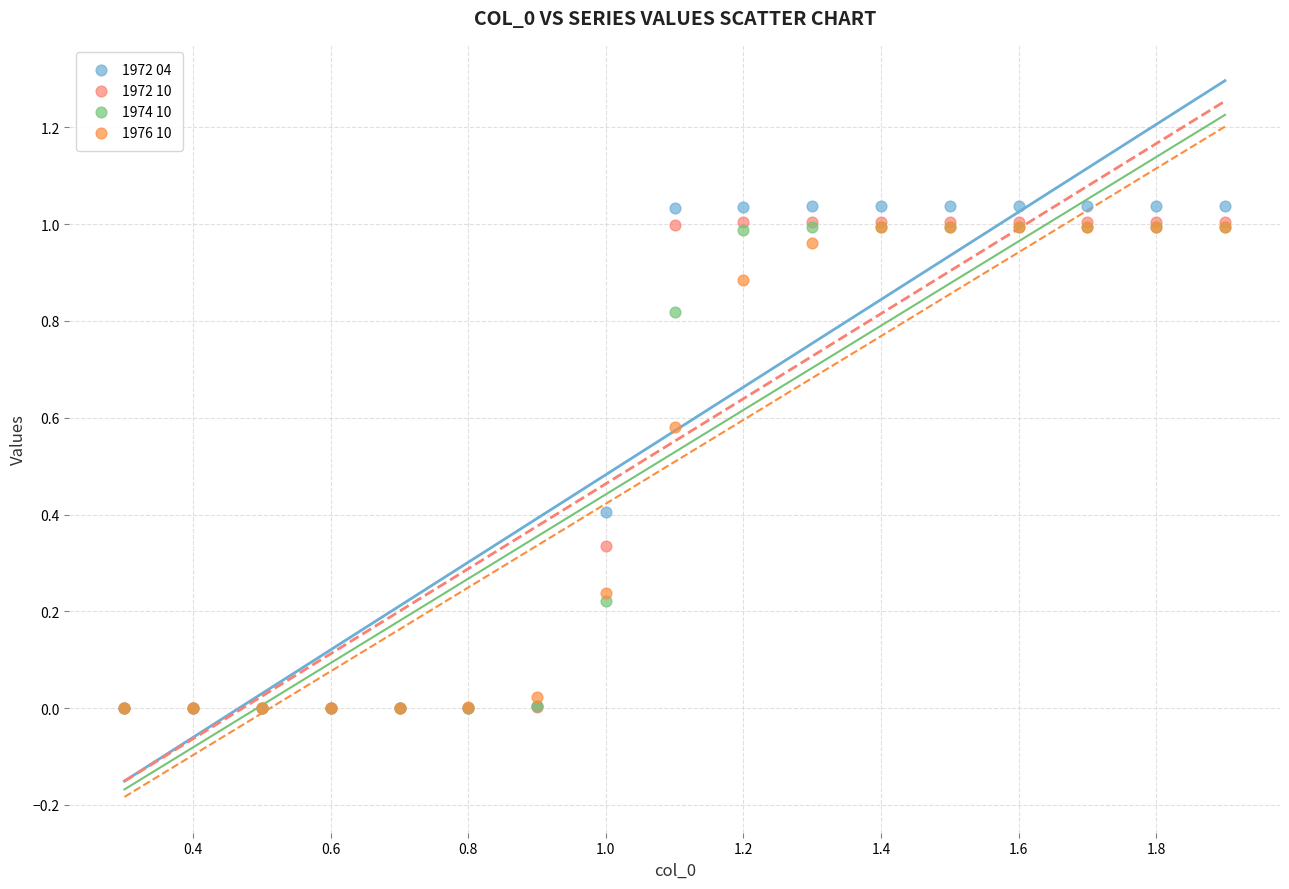

What are all the series names shown in the legend?

1972 04, 1972 10, 1974 10, 1976 10